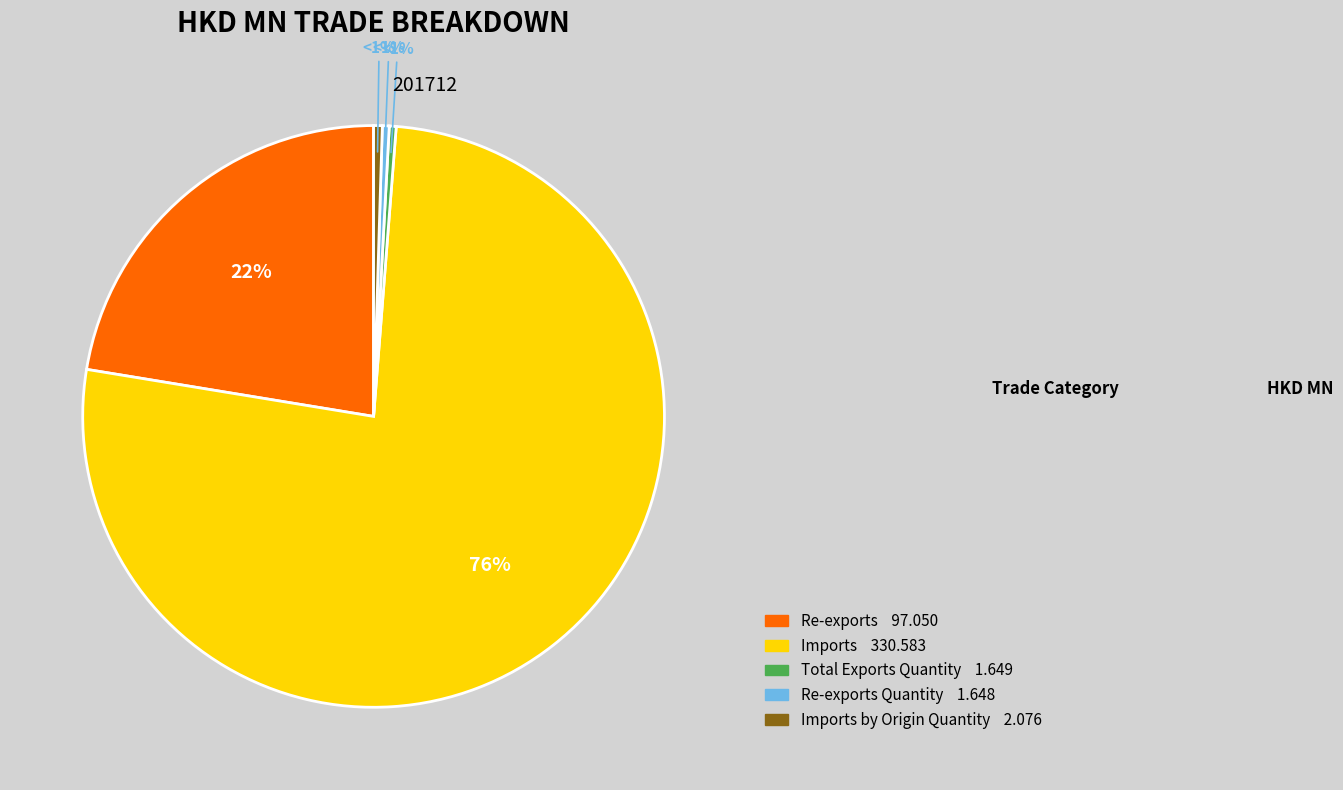

Which category accounts for the majority?

Imports